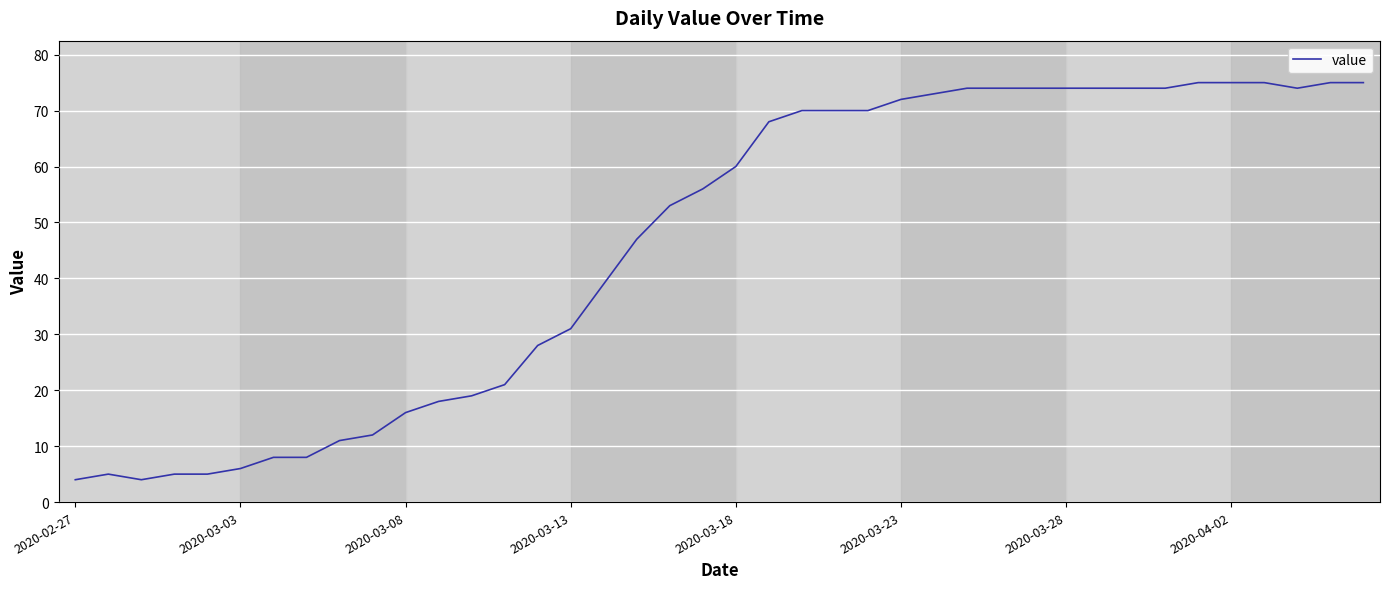

What is the greatest value displayed?

75